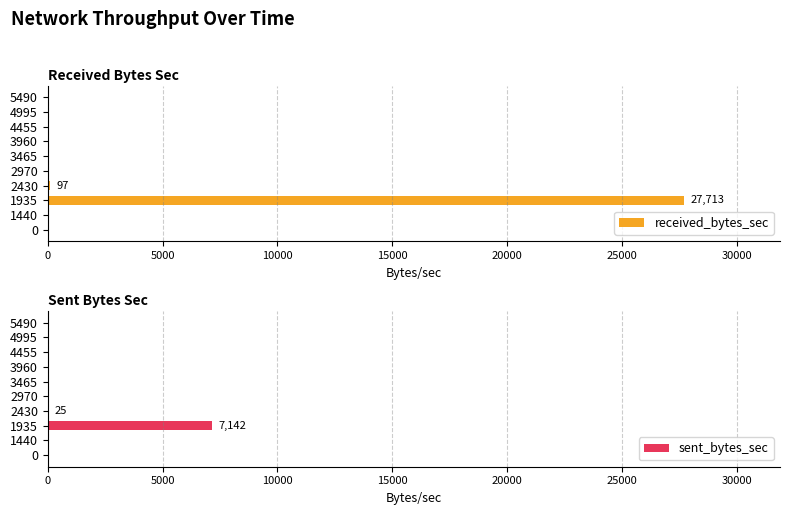

What is the sum of all sent_bytes_sec values?

7167